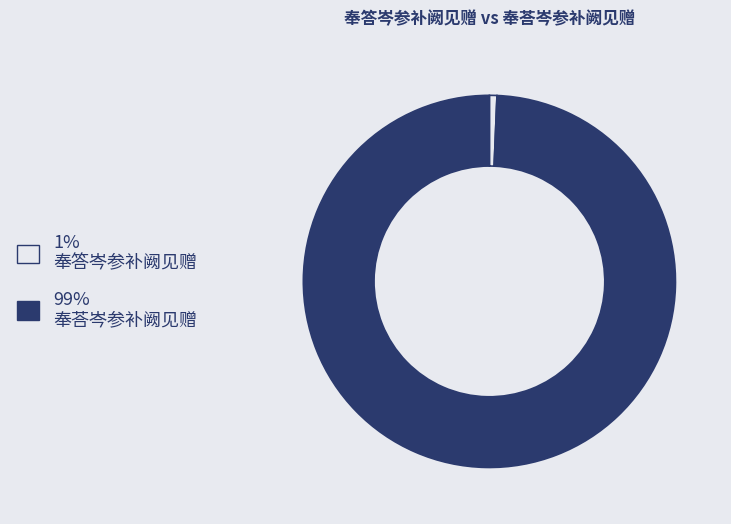

Does any single category account for the majority?

Yes